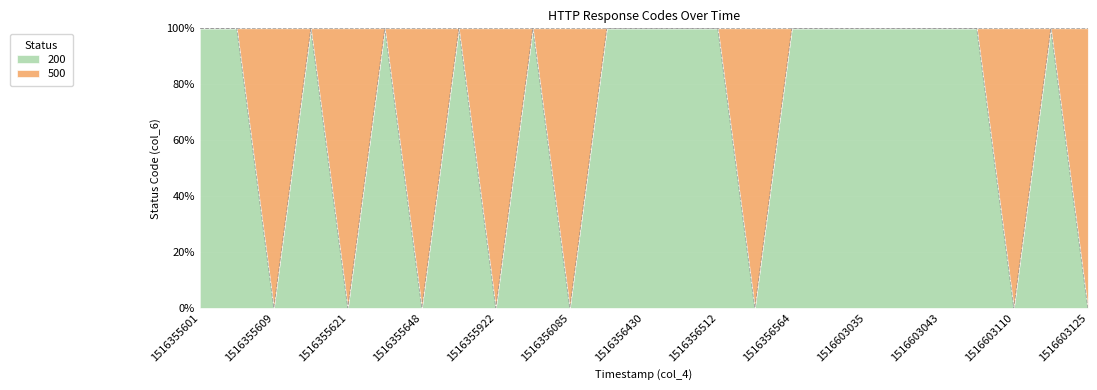

At which category does the data reach its first local valley?

1516355609